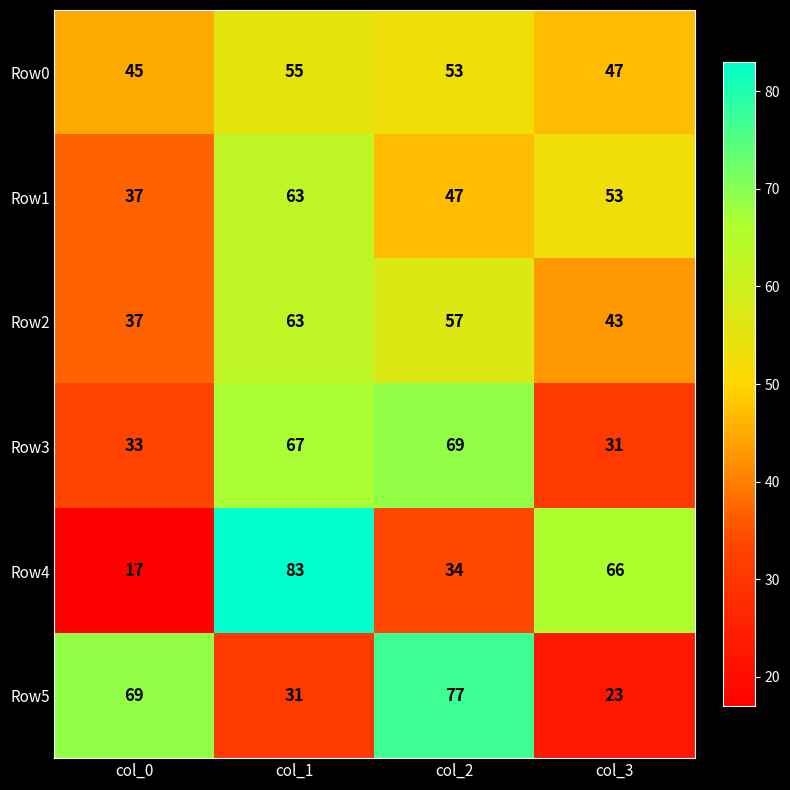

What is the difference between the Row1 values at col_2 and col_0?

10